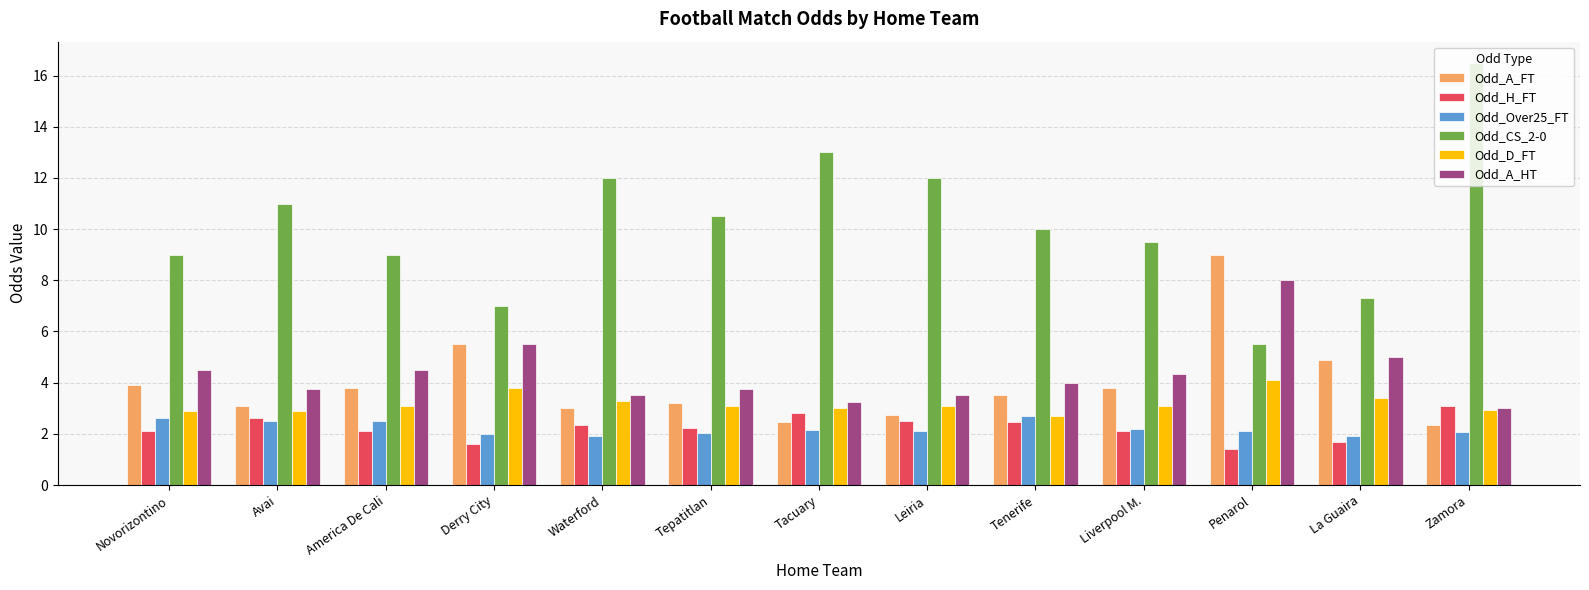

The value of Odd_Over25_FT at Tacuary is 3.8. True or false?

False